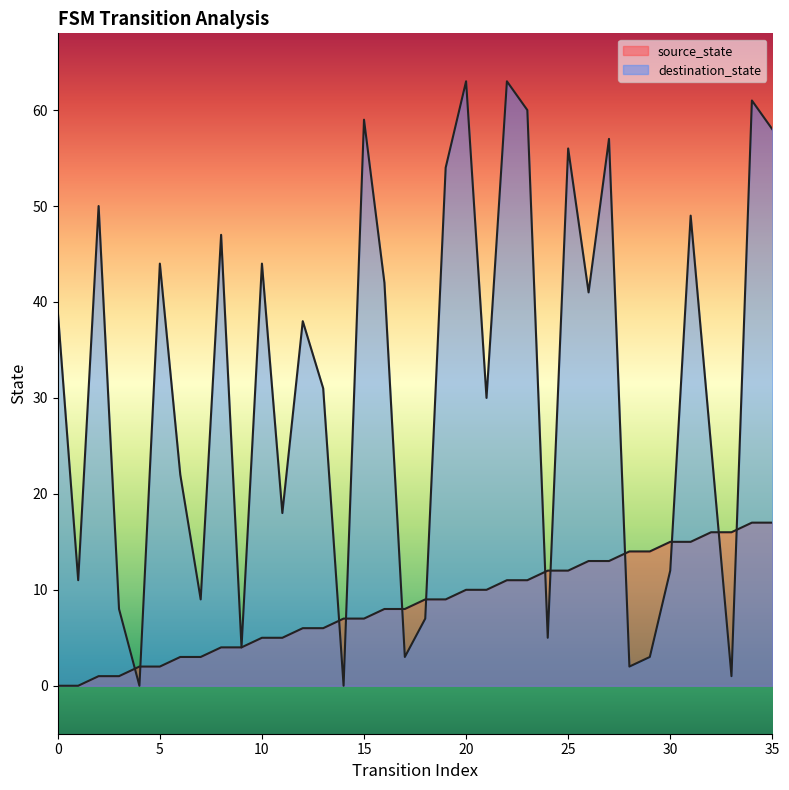

What is the value of the destination_state point at the 23rd from the left?

63